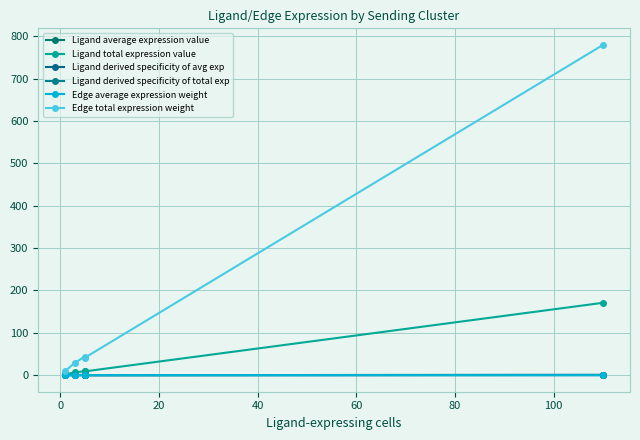

At 60, list the series in order from largest to smallest.

Edge total expression weight, Ligand total expression value, Ligand derived specificity of total exp, Ligand average expression value, Ligand derived specificity of avg exp, Edge average expression weight